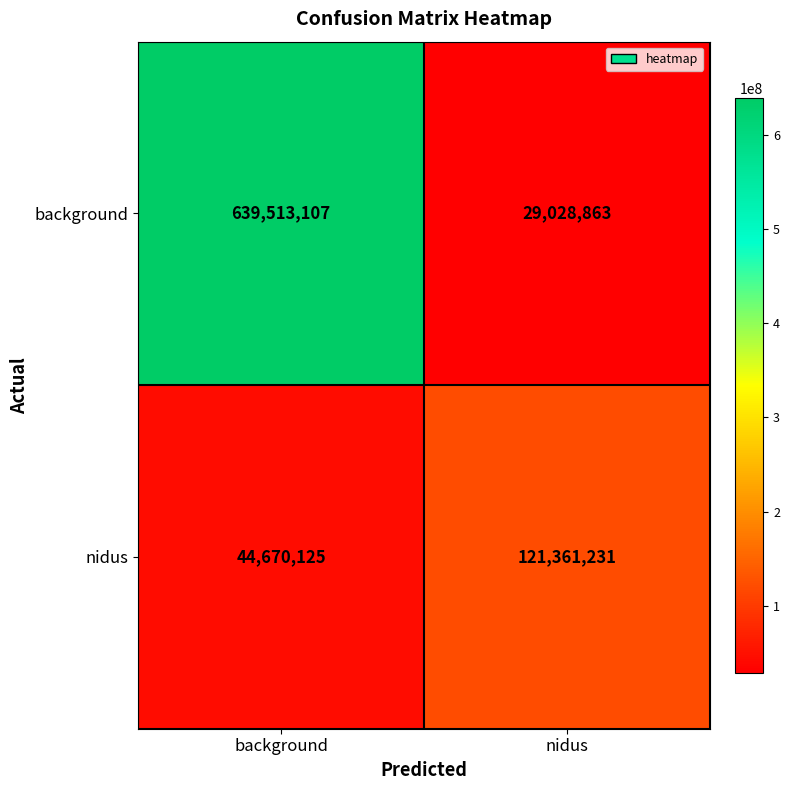

What value does the background series have at background, to the nearest 100?

639513100